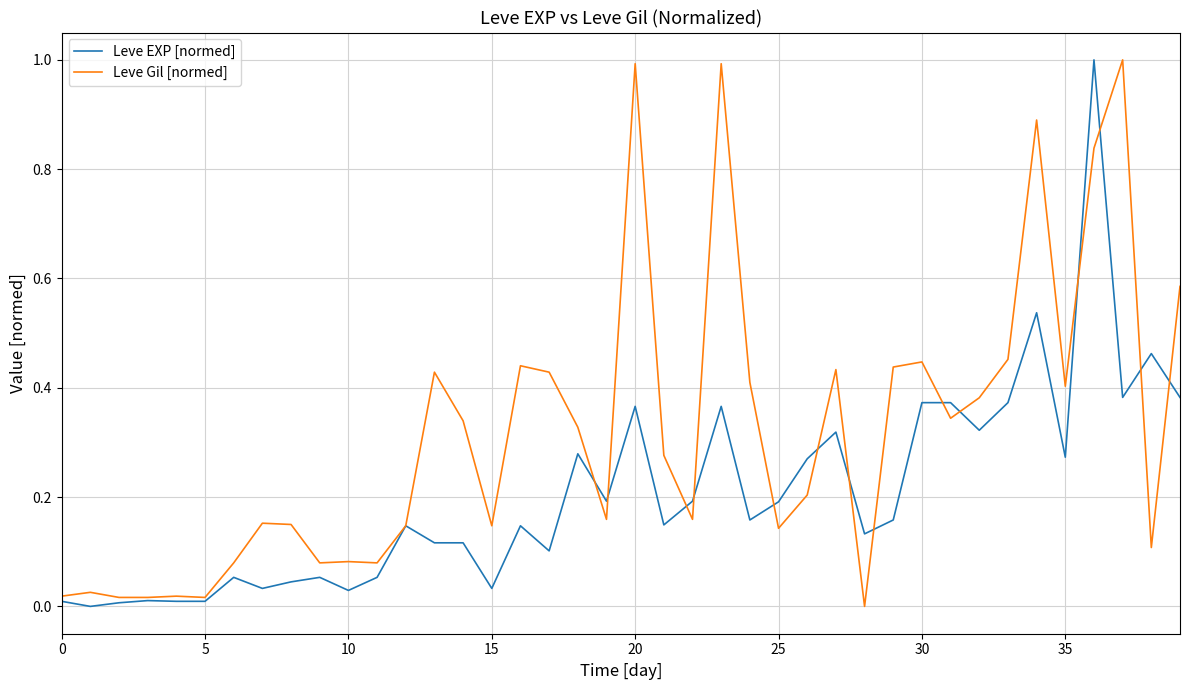

Rank the series by their average value, from highest to lowest.

Leve Gil [normed], Leve EXP [normed]